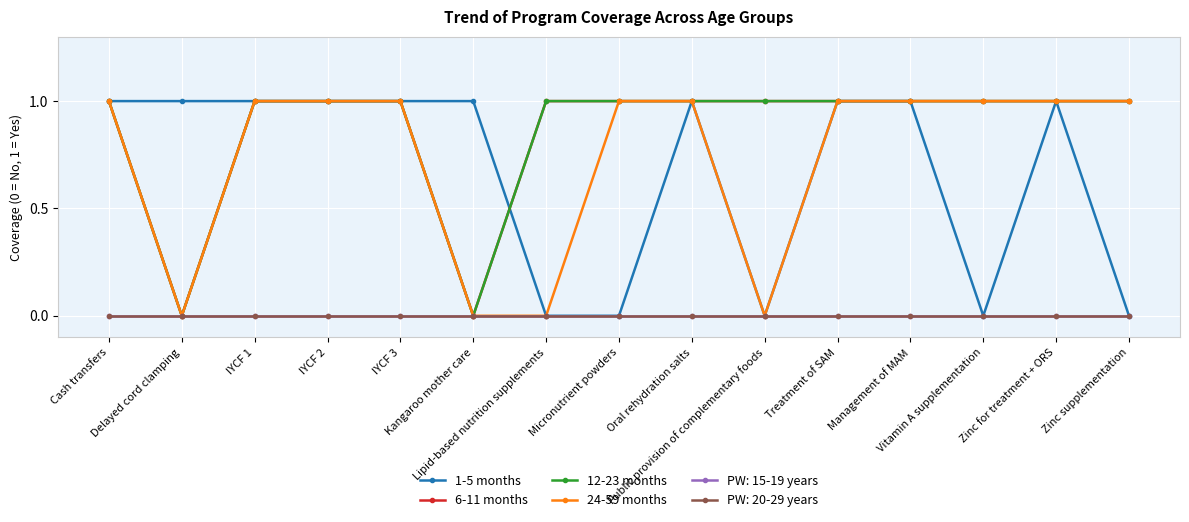

Is this an area chart (filled region under the line)?

No